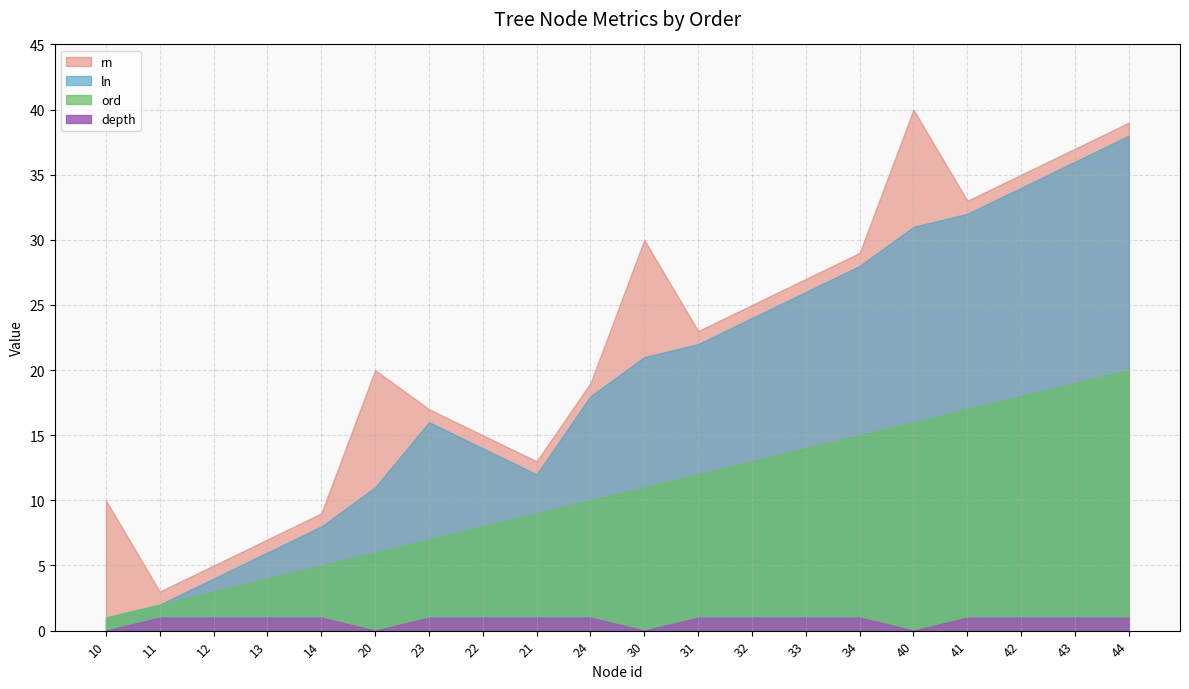

At which label does rn reach its minimum?

11